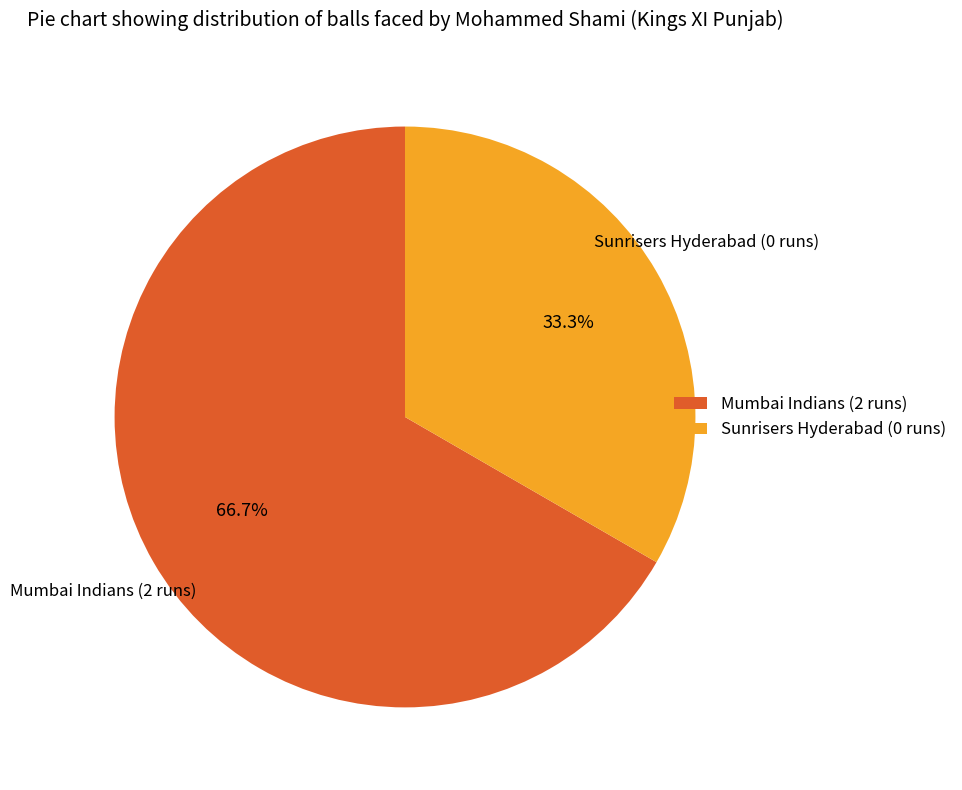

Rank the categories by value from lowest to highest.

Sunrisers Hyderabad (0 runs), Mumbai Indians (2 runs)